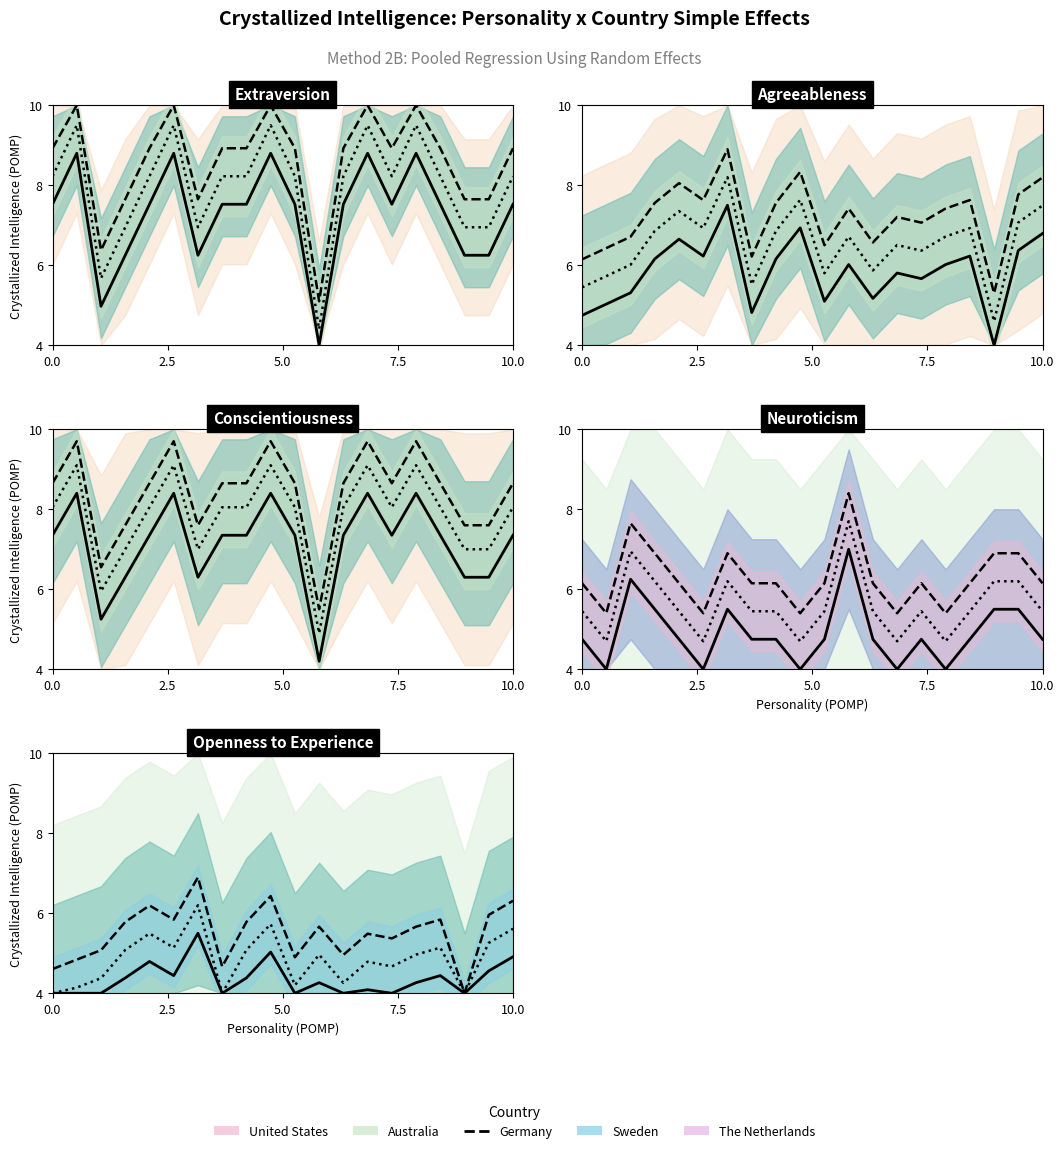

What is the minimum value shown in the chart?

4.0